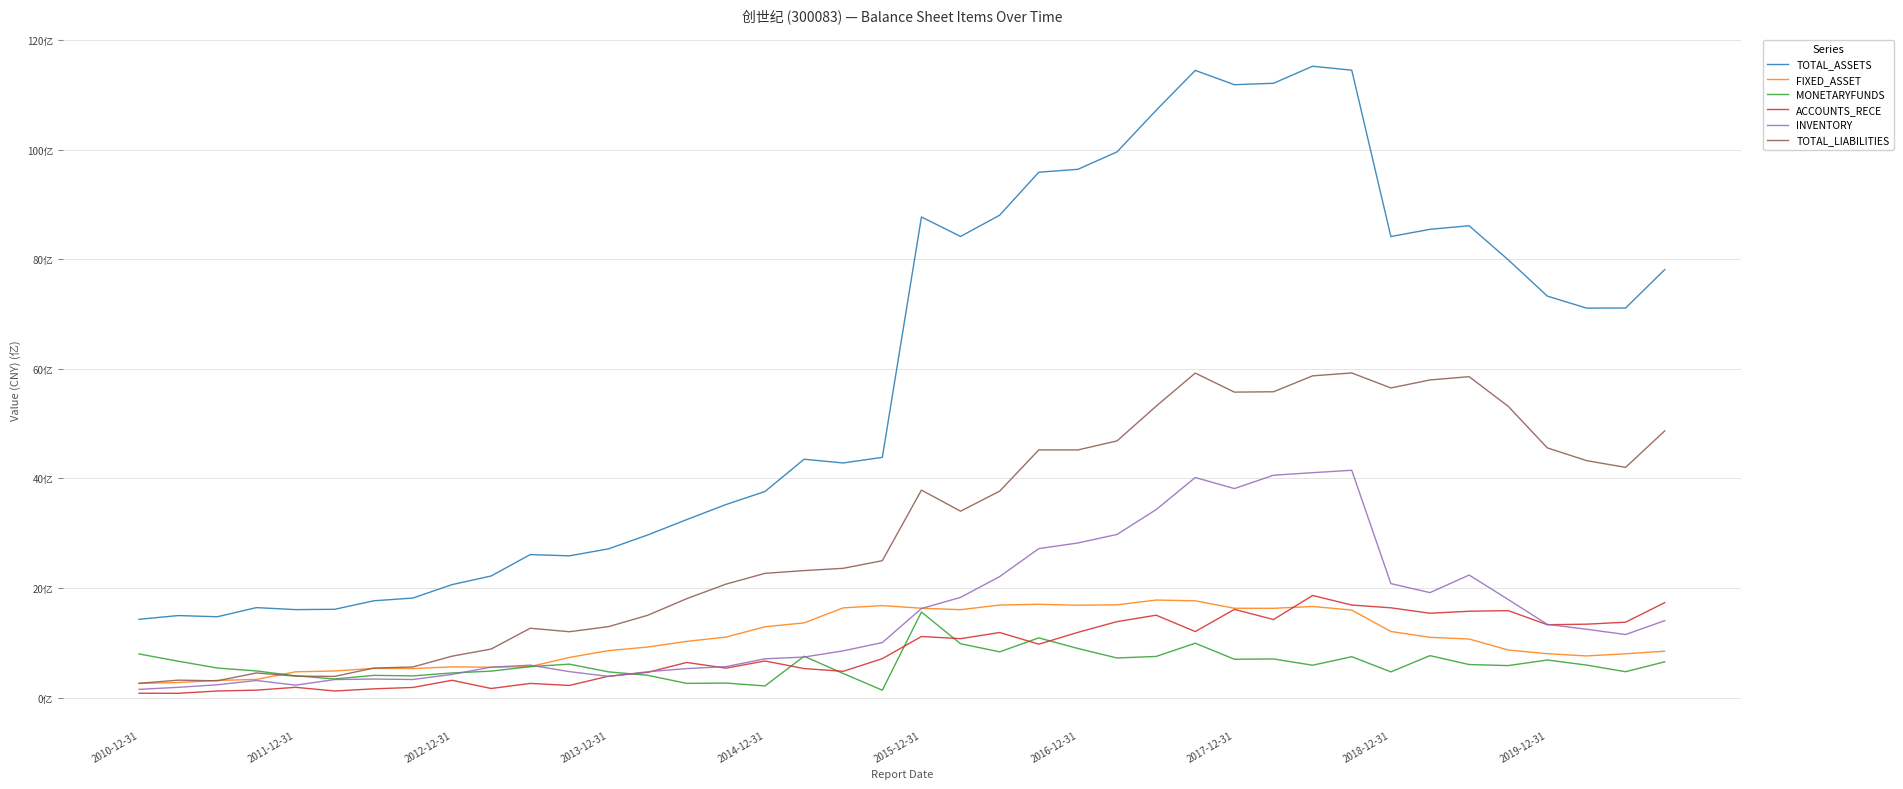

Does the chart display data point markers on the line(s)?

No